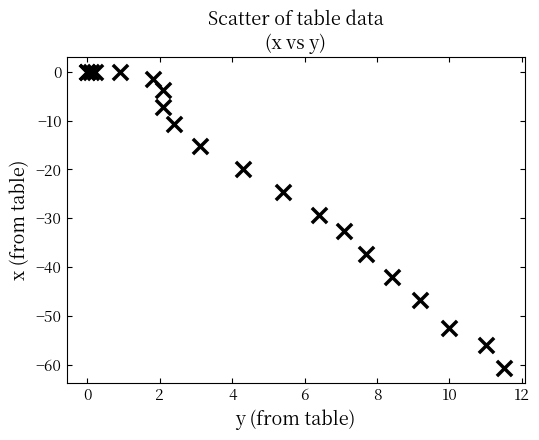

What Y value in the scatter plot is closest to -30?

-29.3